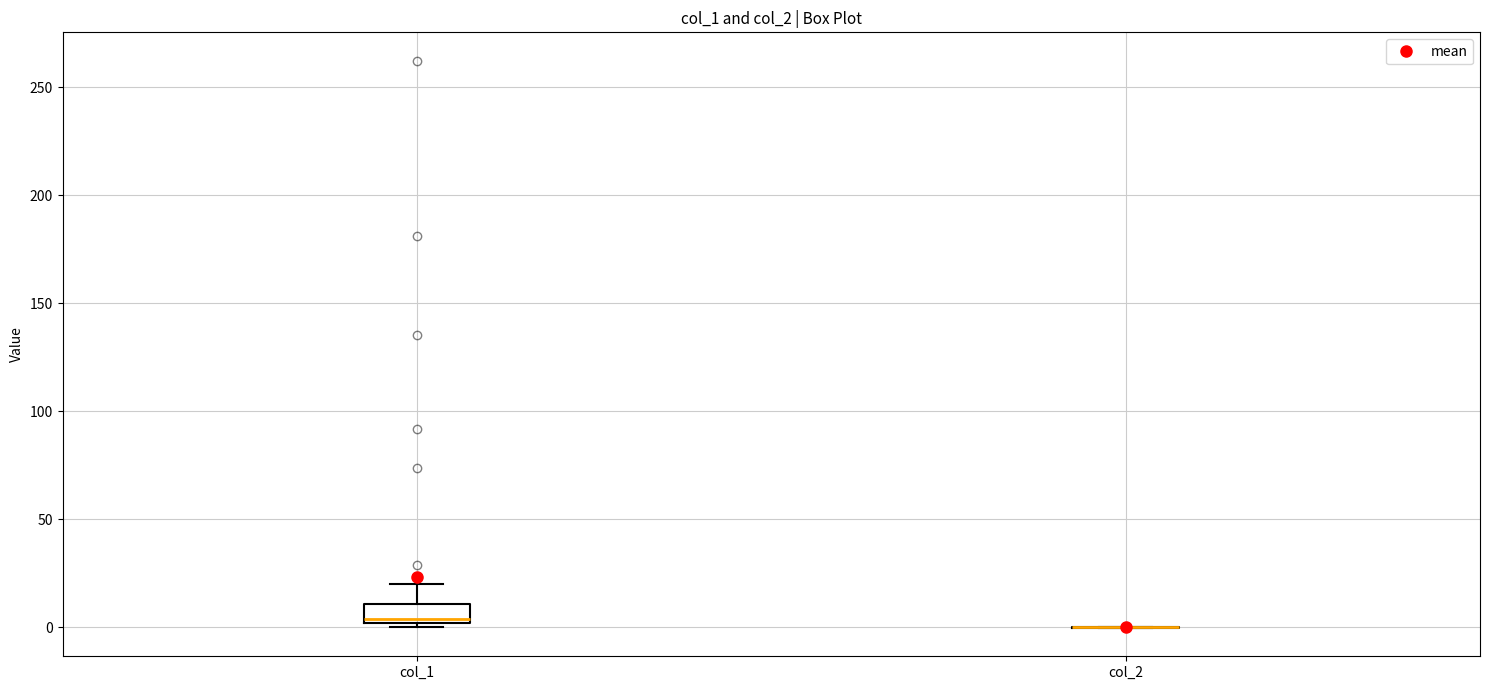

Which box is the tallest, from its lower edge to its upper edge?

col_1